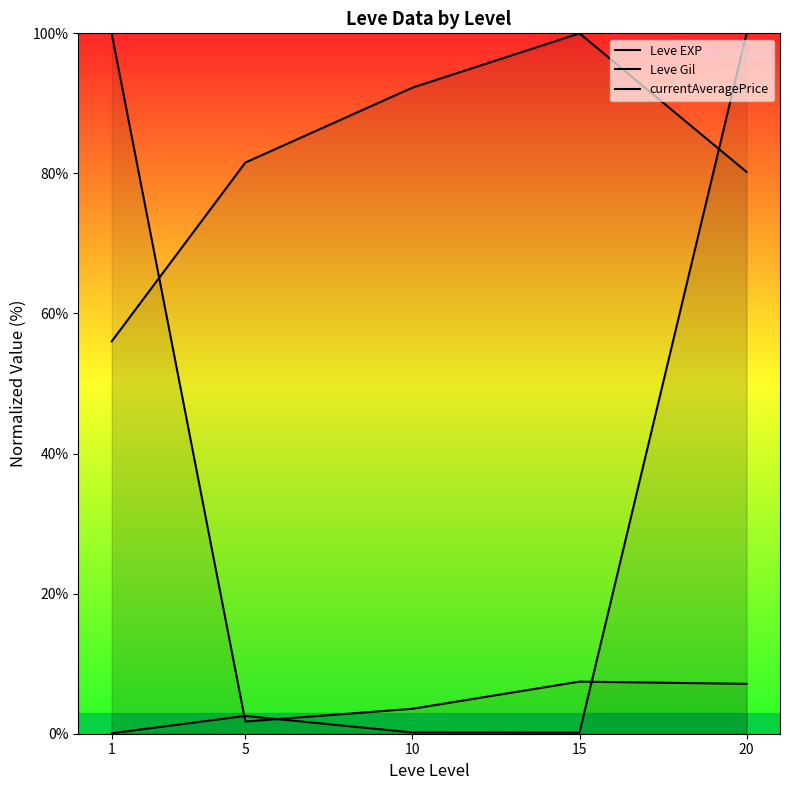

The Leve EXP series shows 7.4 at 15. True or false?

True